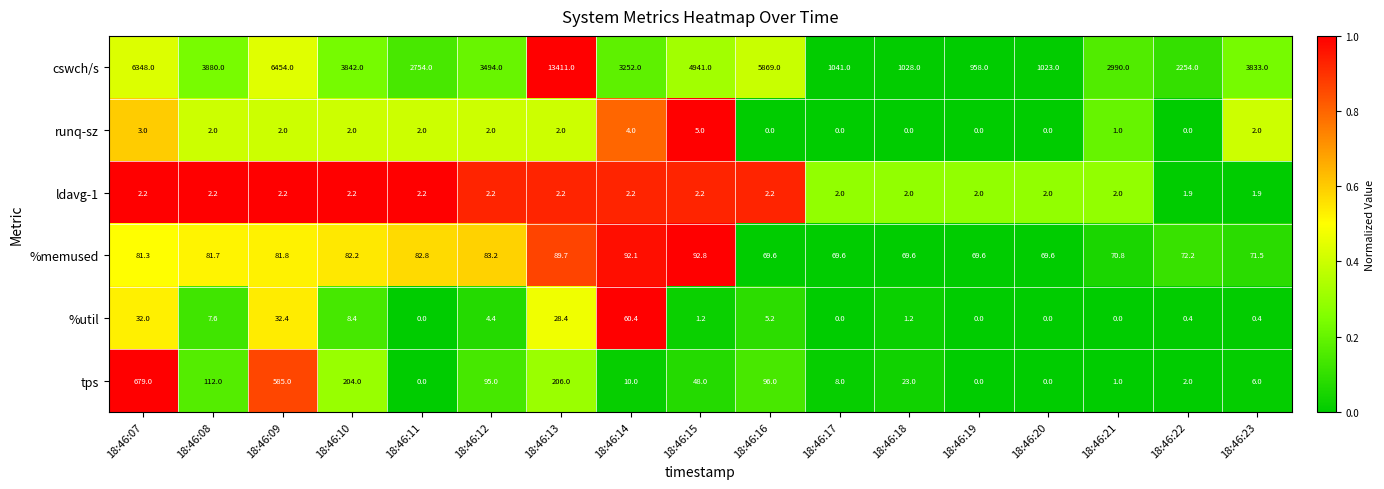

What is the difference between the second highest and second lowest values in the ldavg-1 series?

0.3